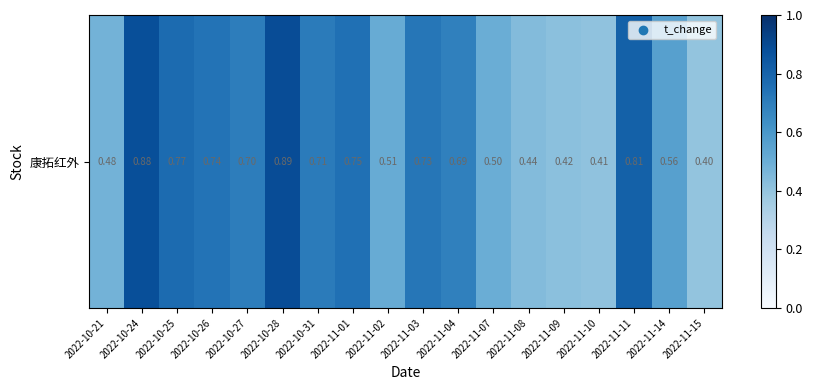

Is it true that the value at 2022-11-09 is 0.7?

False